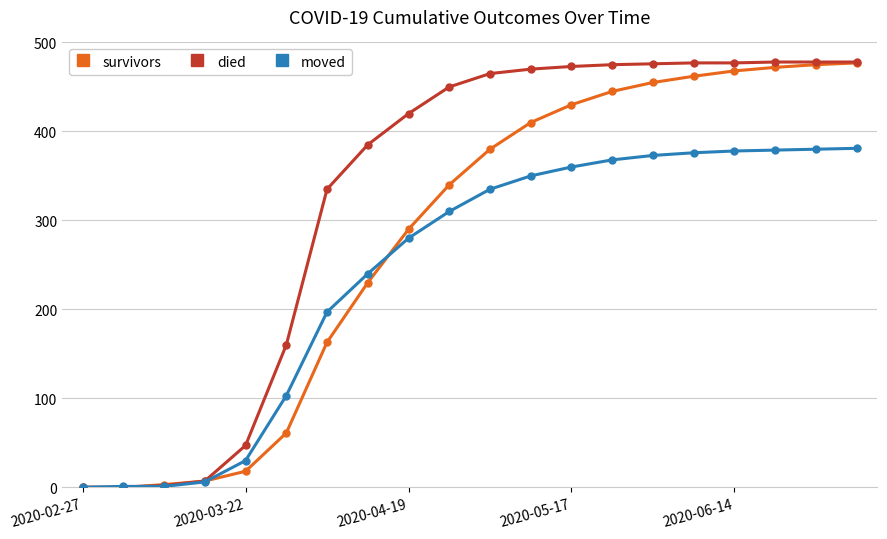

At how many categories does at least one series exceed 321?

14